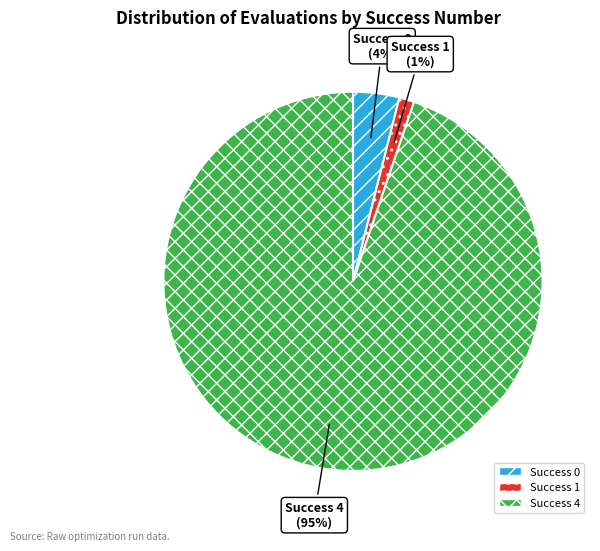

Is there any slice that represents more than half of the pie?

Yes